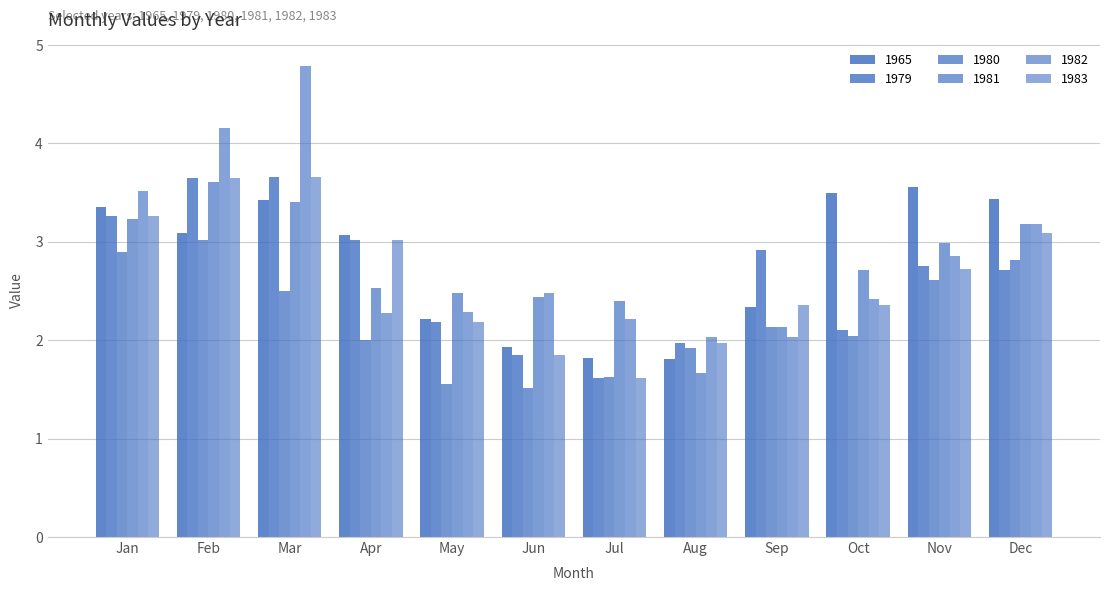

Is the value of 1982 at Nov greater than the value of 1983 at Feb?

No